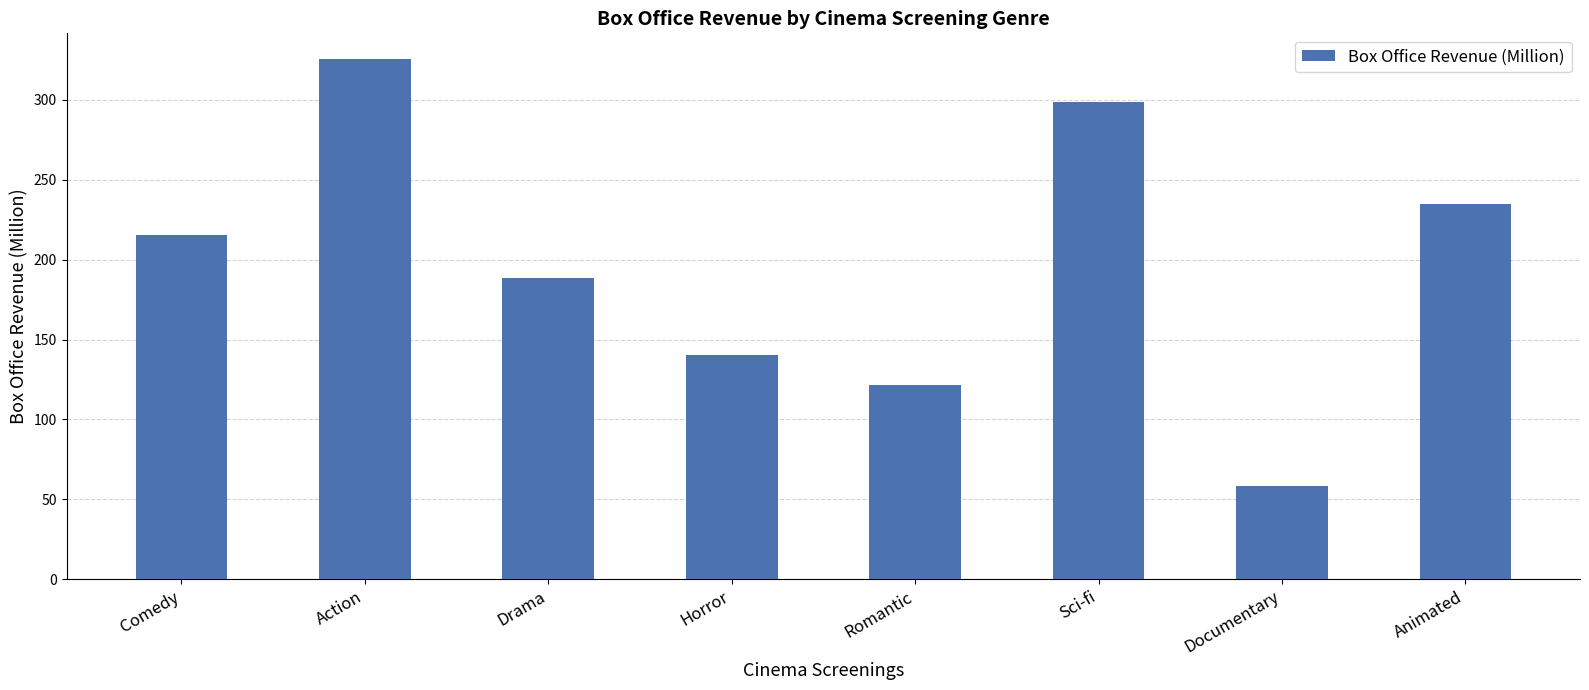

Is it true that the value at Romantic is 121.5?

True